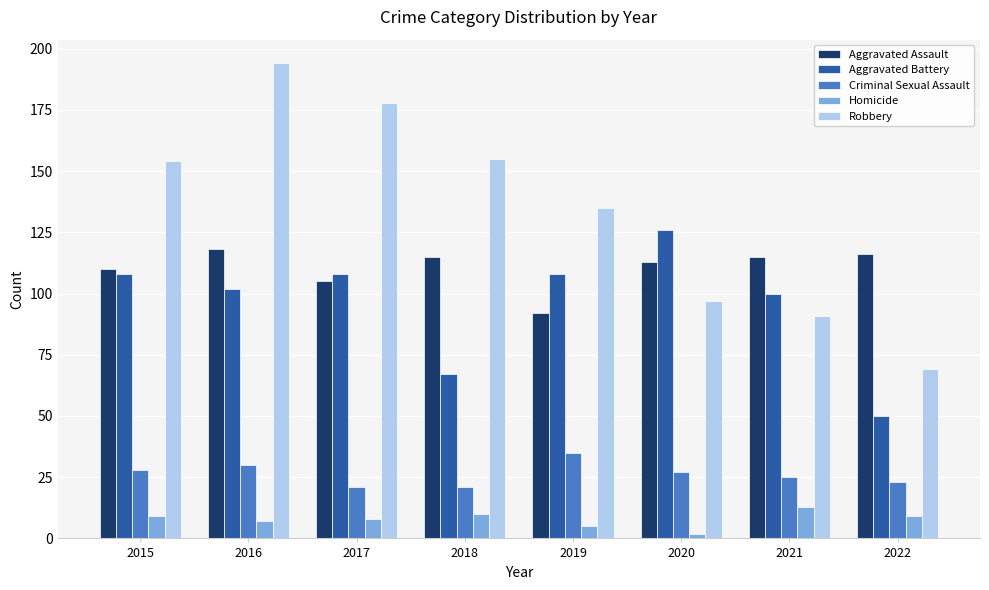

At which category is the sum across all series the highest?

2016